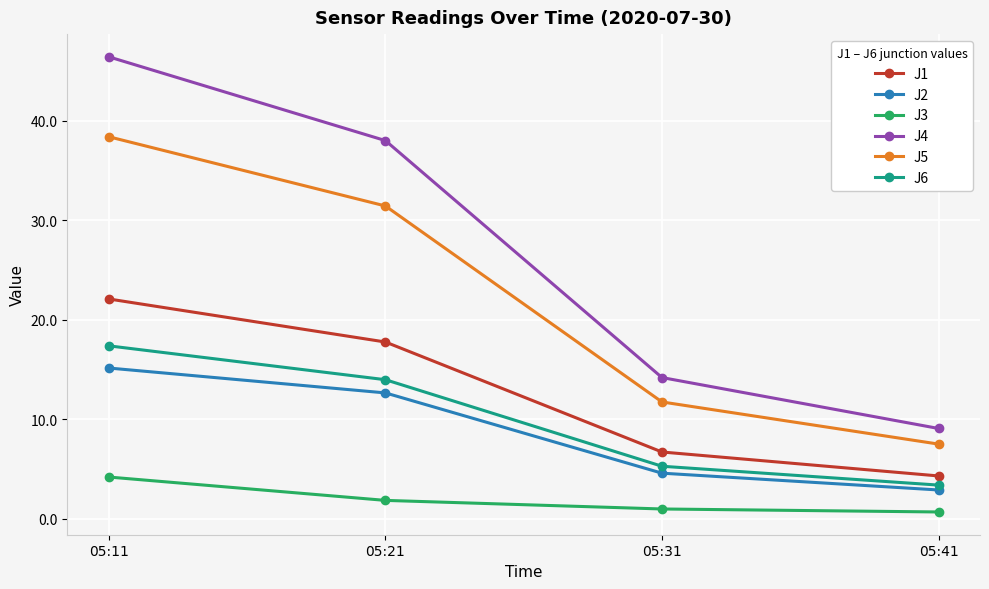

What is the average value of the J1 series?

12.7